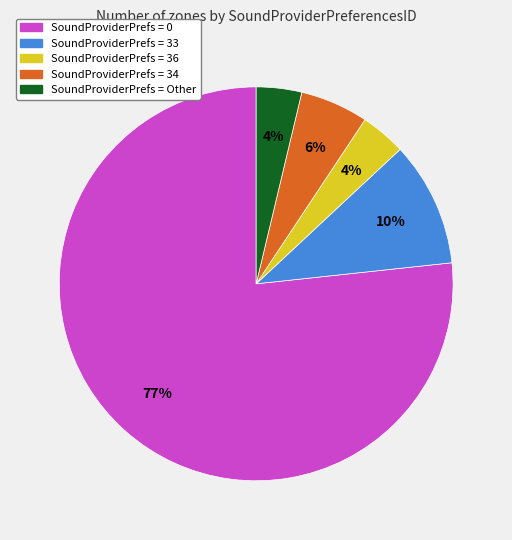

Does any single category account for the majority?

Yes